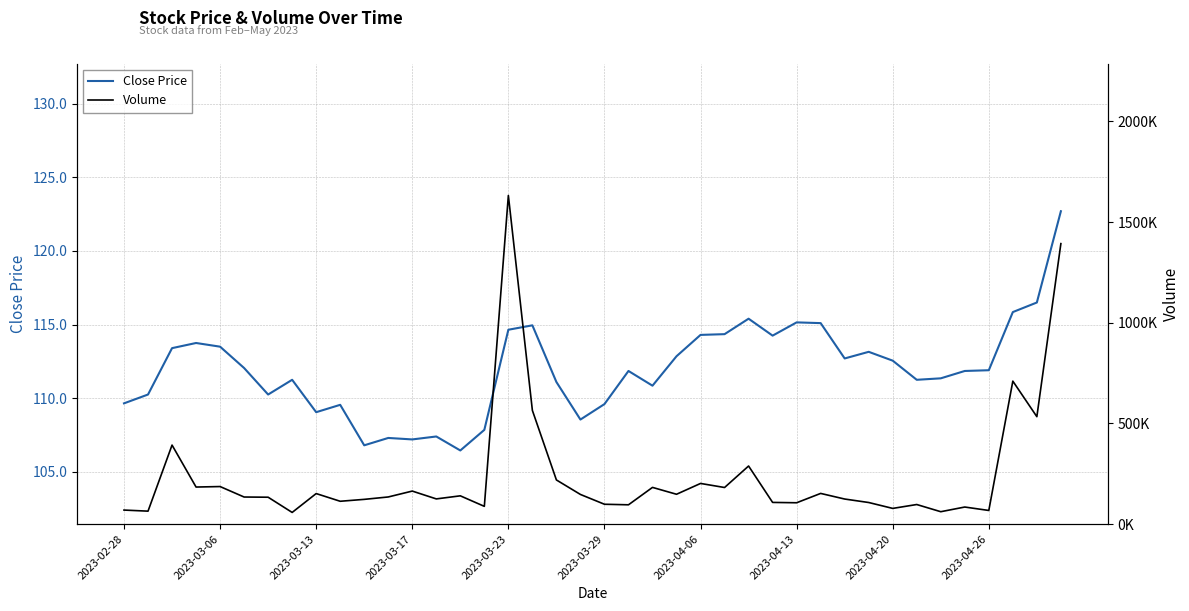

Is it true that Close Price equals 76.9 at 2023-04-06?

False